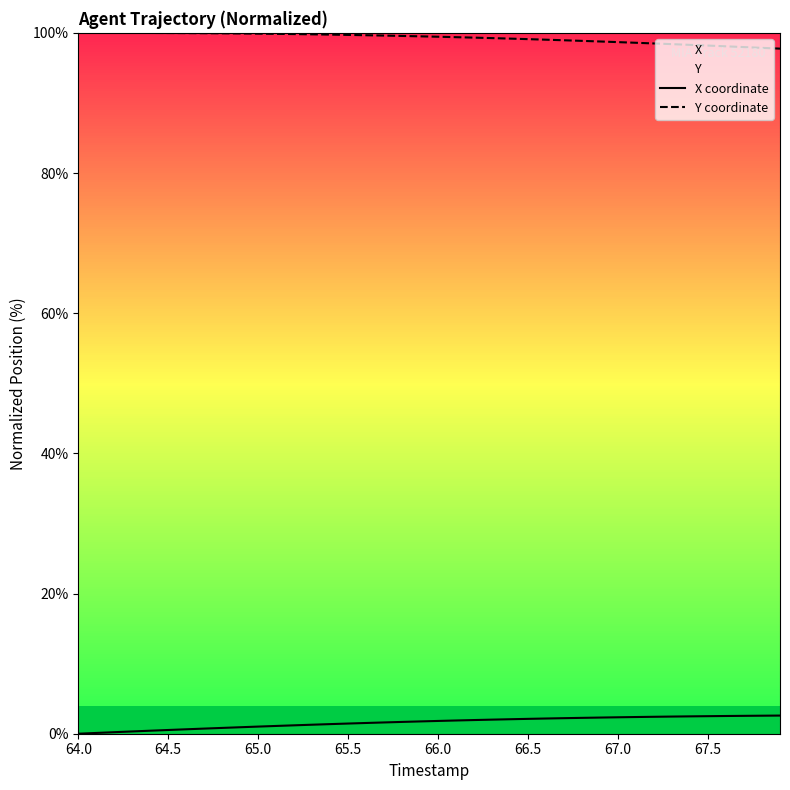

Is it true that X coordinate equals 2.3 at 67.0?

True